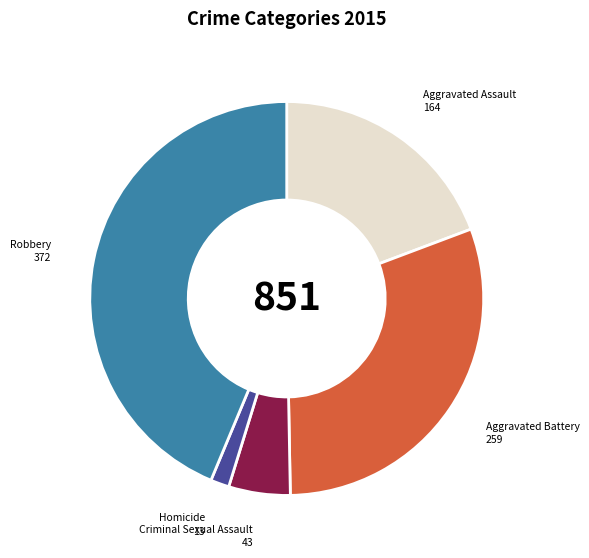

Is the sum of Criminal Sexual Assault and Aggravated Battery greater than half?

No